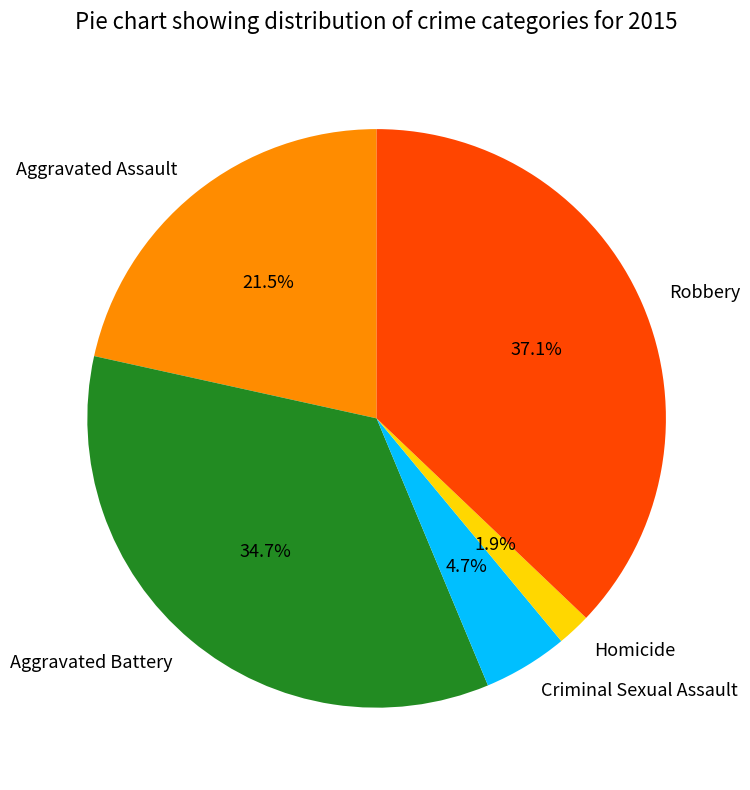

Which category has the smallest portion of the pie?

Homicide